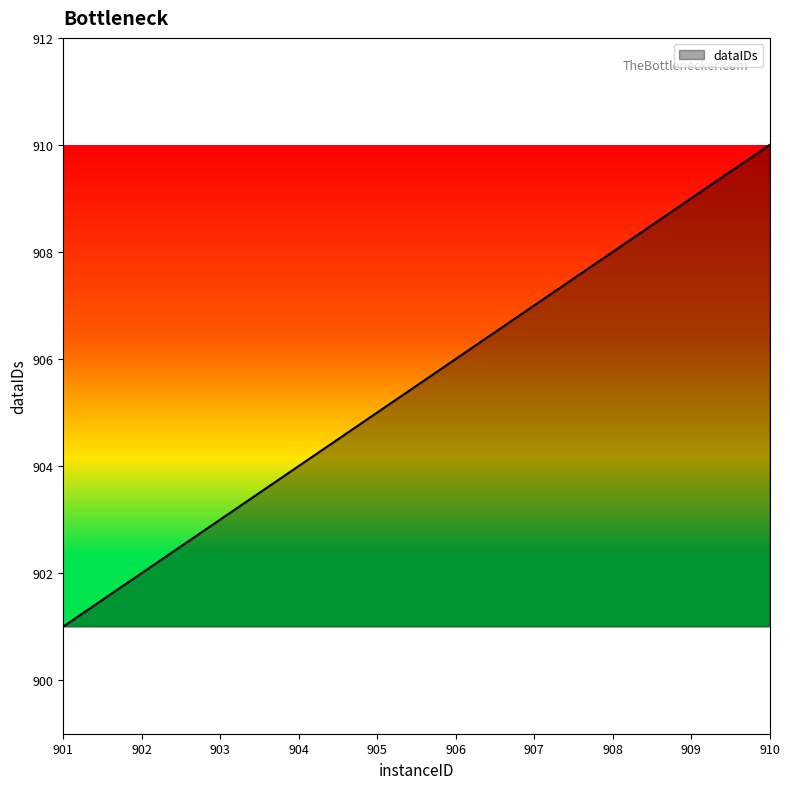

The chart shows a value of 907 at 907. True or false?

True